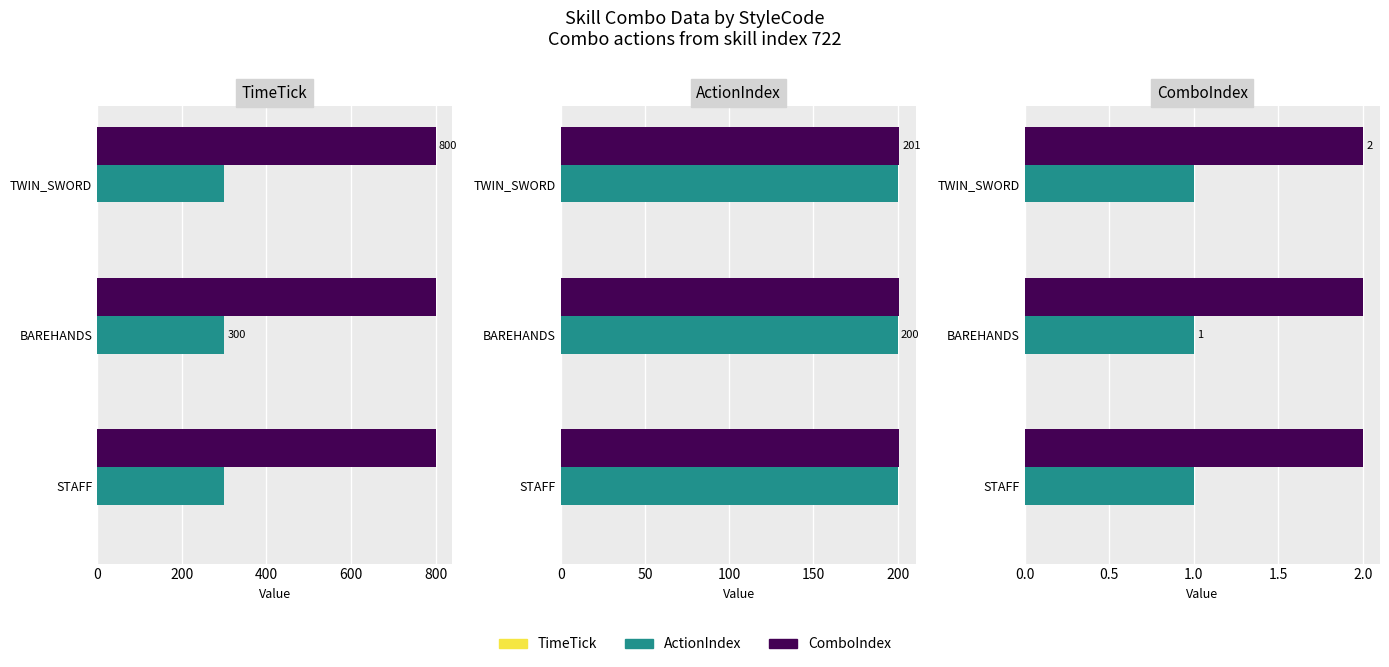

Which series changed the most between STAFF and TWIN_SWORD?

TimeTick